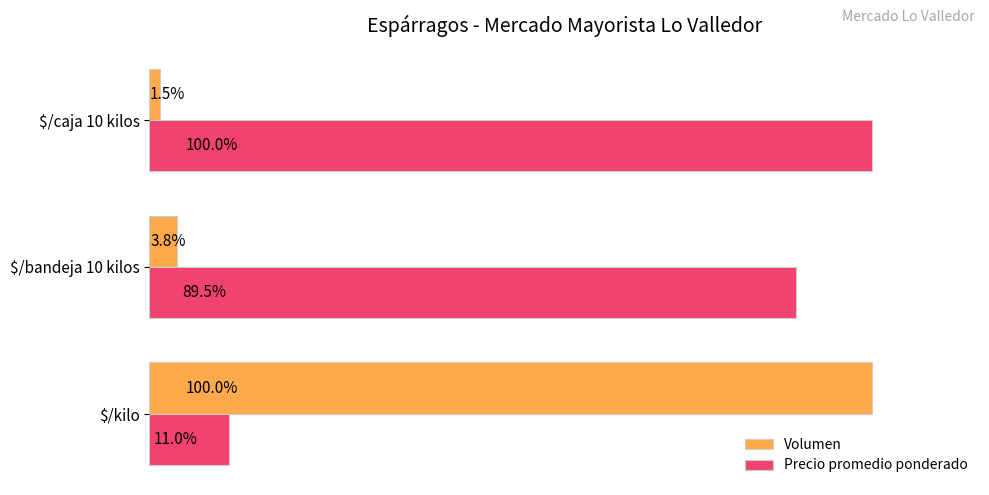

What are all the series names shown in the legend?

Volumen, Precio promedio ponderado